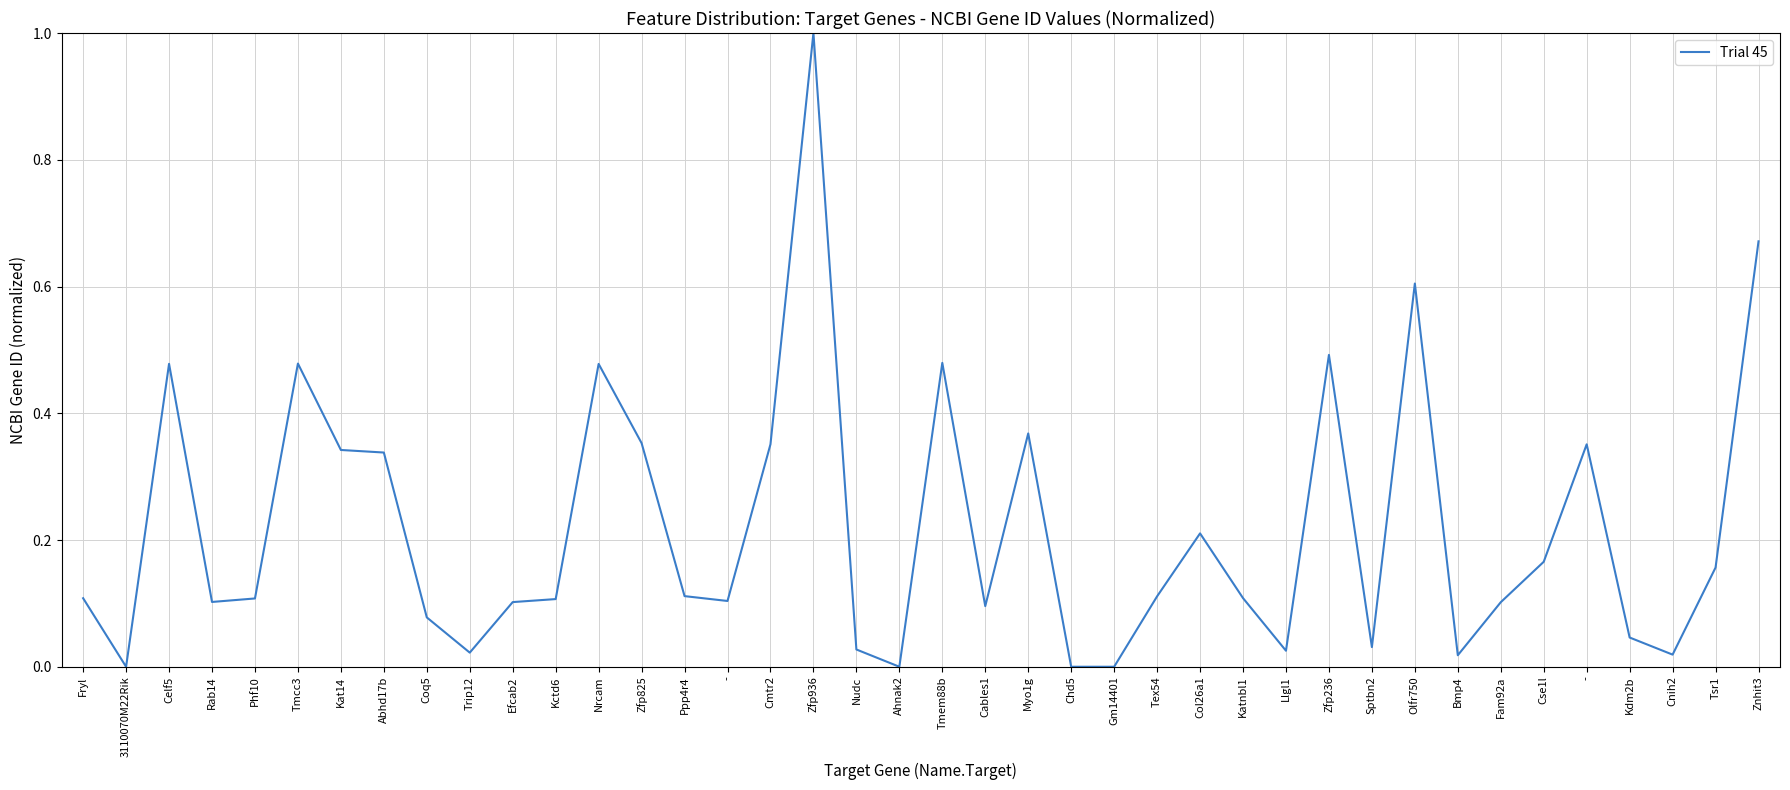

What is the average value?

0.2